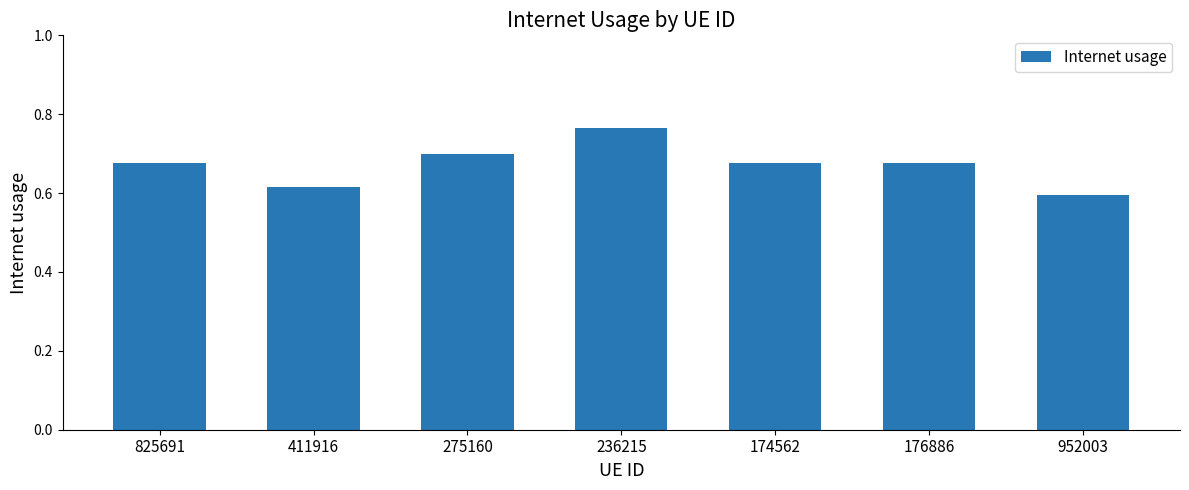

The value at 952003 is 0.8. True or false?

False